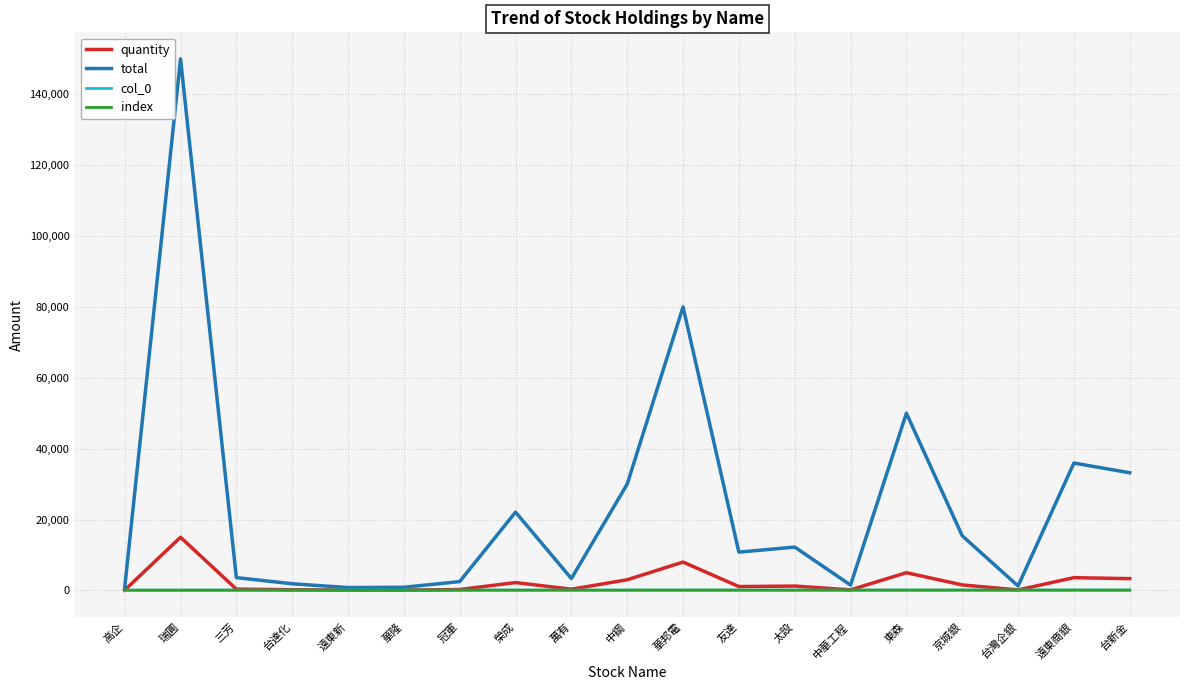

What is the sum of all total values?

456130